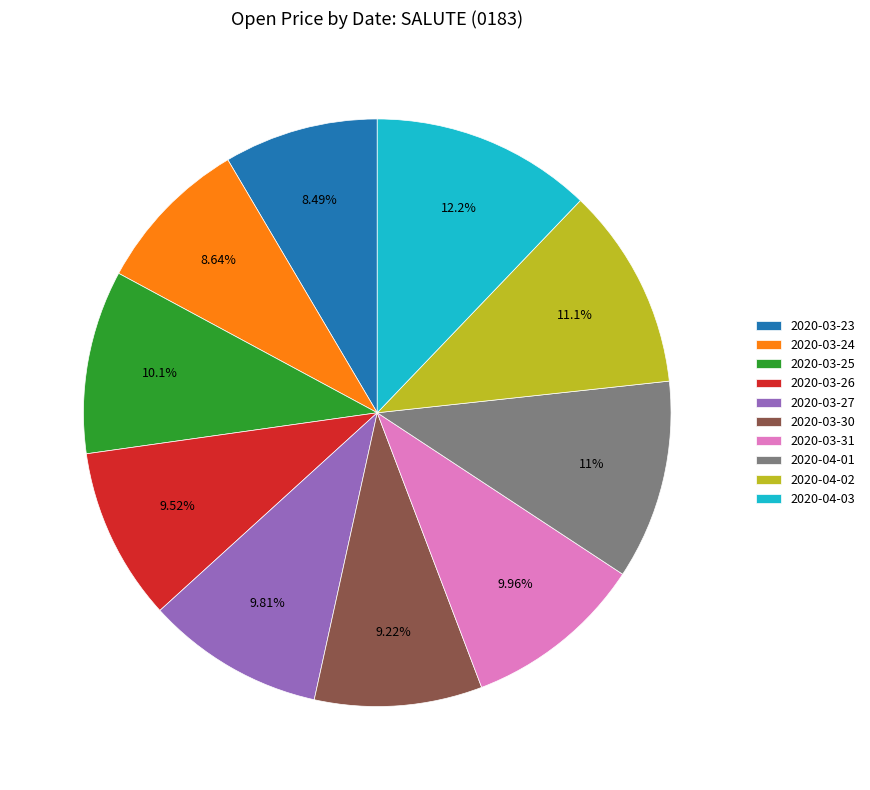

Is there any slice that represents more than half of the pie?

No